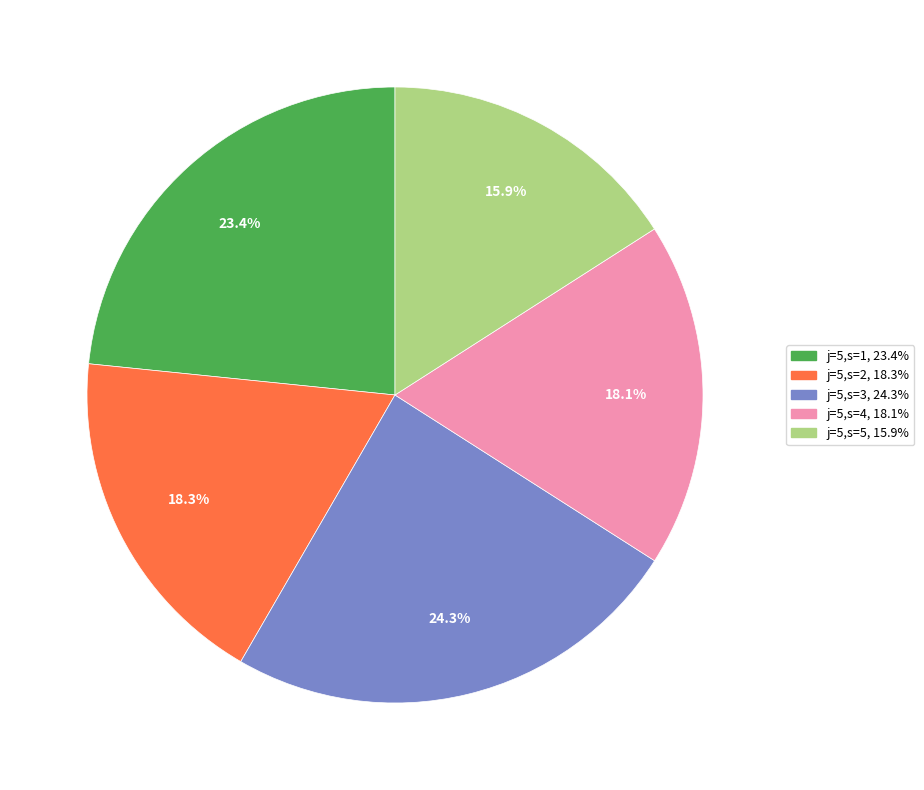

Is there a majority slice in this chart?

No